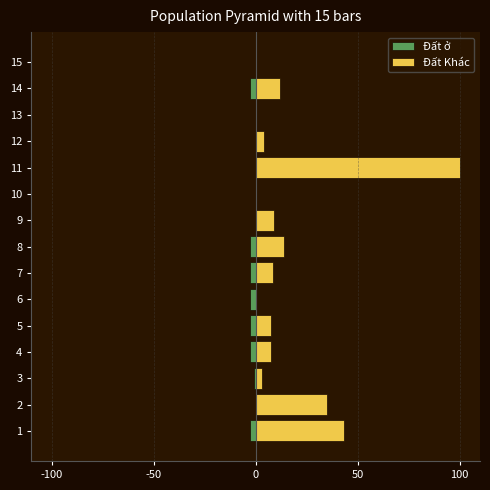

At how many categories does at least one series exceed 30?

3